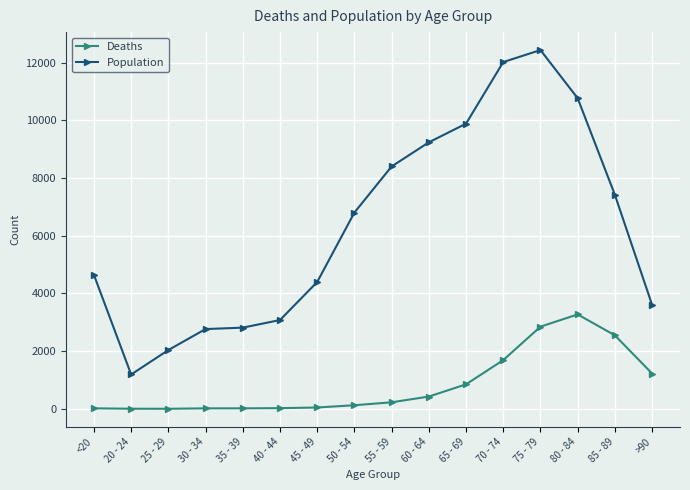

What is the highest value of the Population series?

12434